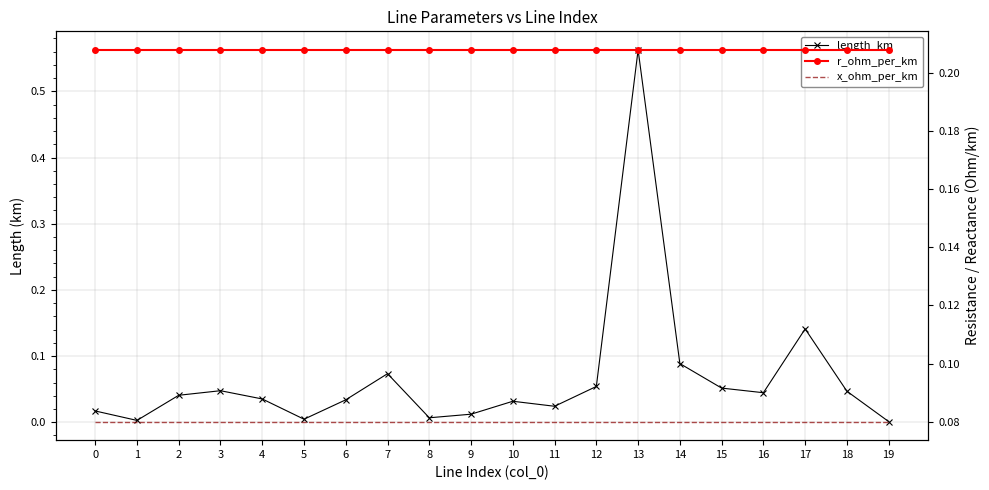

What is the value of the x_ohm_per_km point at the 14th from the left?

0.1